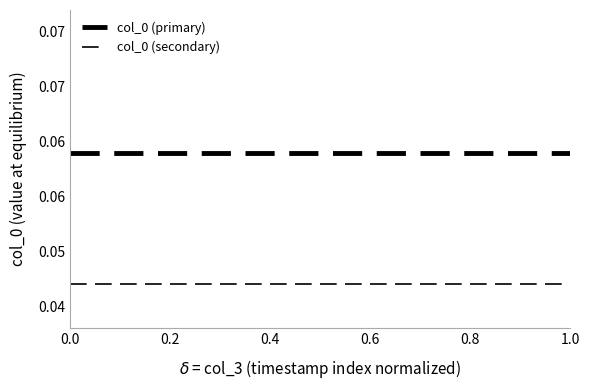

Reading left to right, transcribe all the data shown in this chart.

col_0 (primary): 0.1	0.1	0.1	0.1	0.1	0.1
col_0 (secondary): 0.0	0.0	0.0	0.0	0.0	0.0